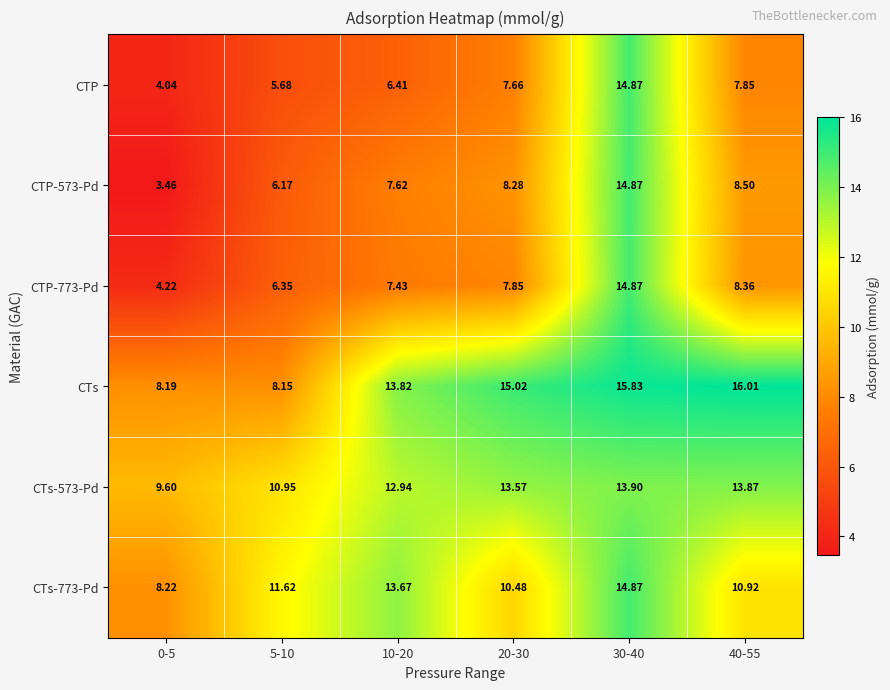

Which series changed the most between 30-40 and 40-55?

CTP